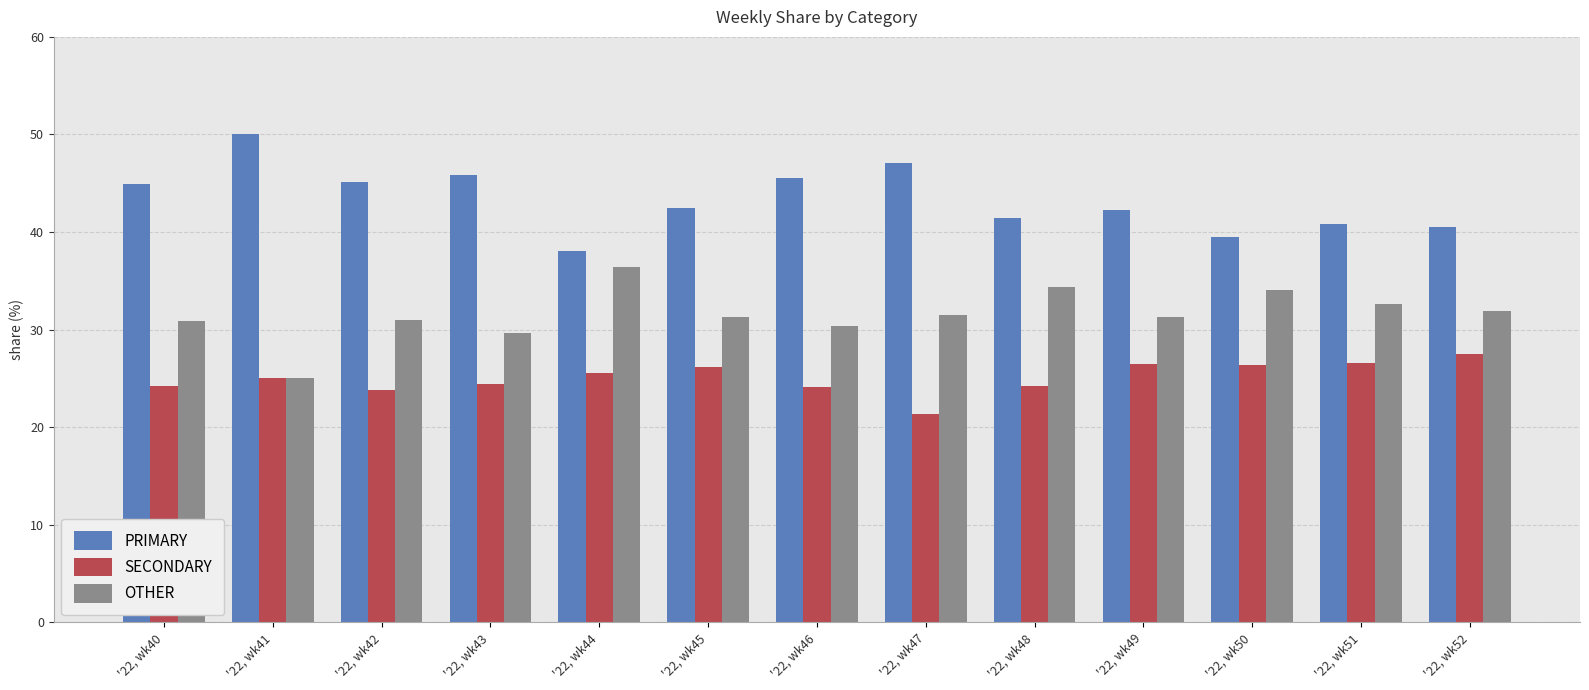

What is the spread (max minus min) of values at '22, wk41?

25.0